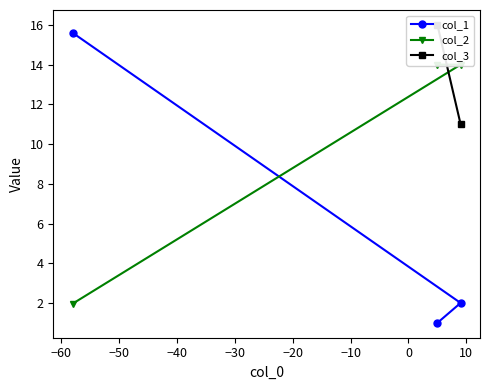

What is the value of the col_1 point at the 2nd from the left?

1.0